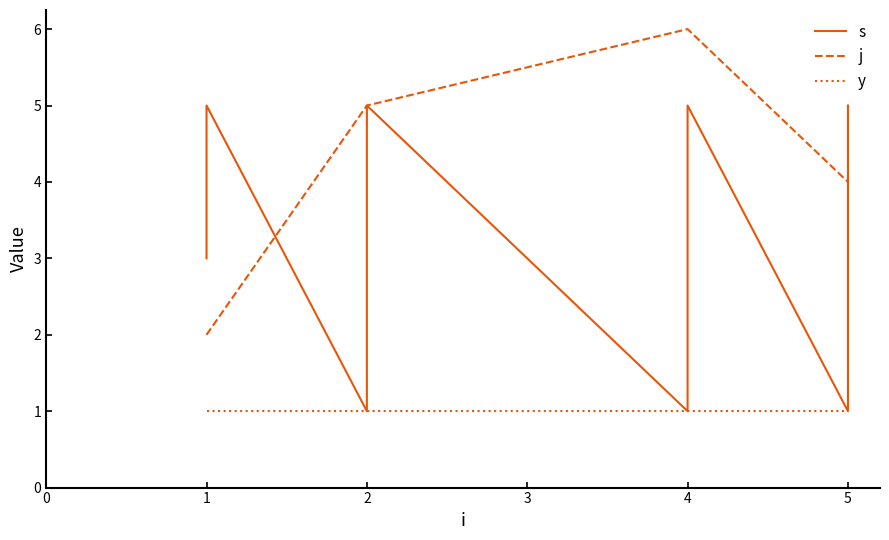

What are all the series names shown in the legend?

s, j, y